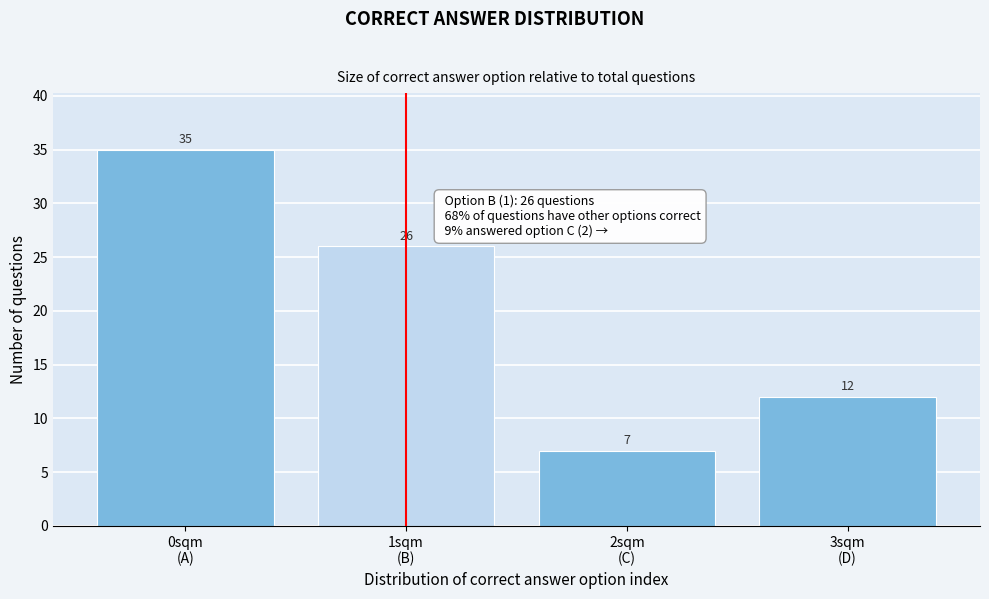

Reading left to right, extract all data points from this chart.

35	26	7	12